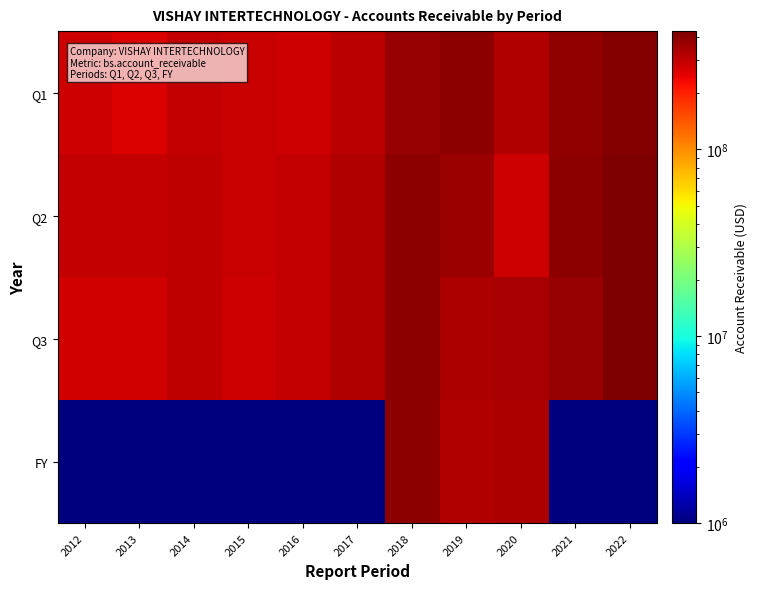

What is the total value across all series at 2020?

1292556000